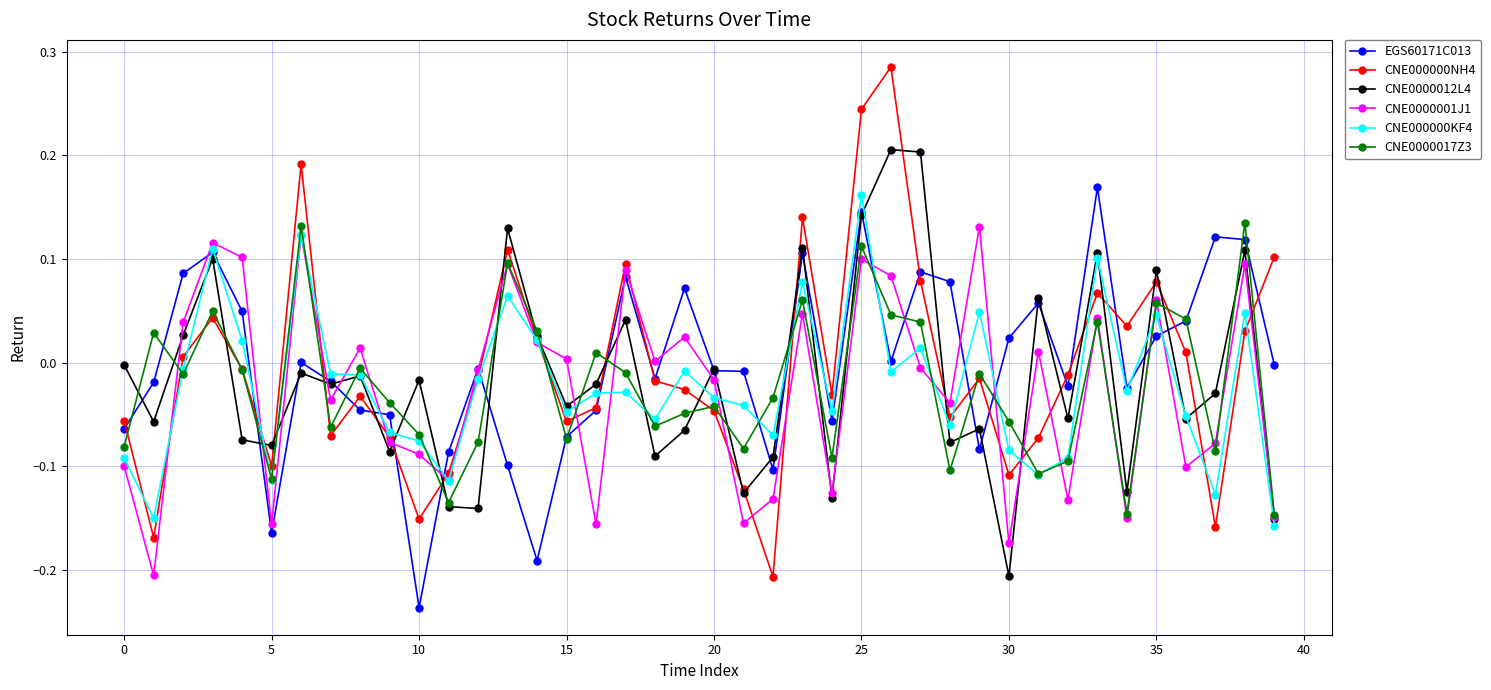

In CNE0000001J1, how many points are lower than both neighbors (excluding endpoints)?

13